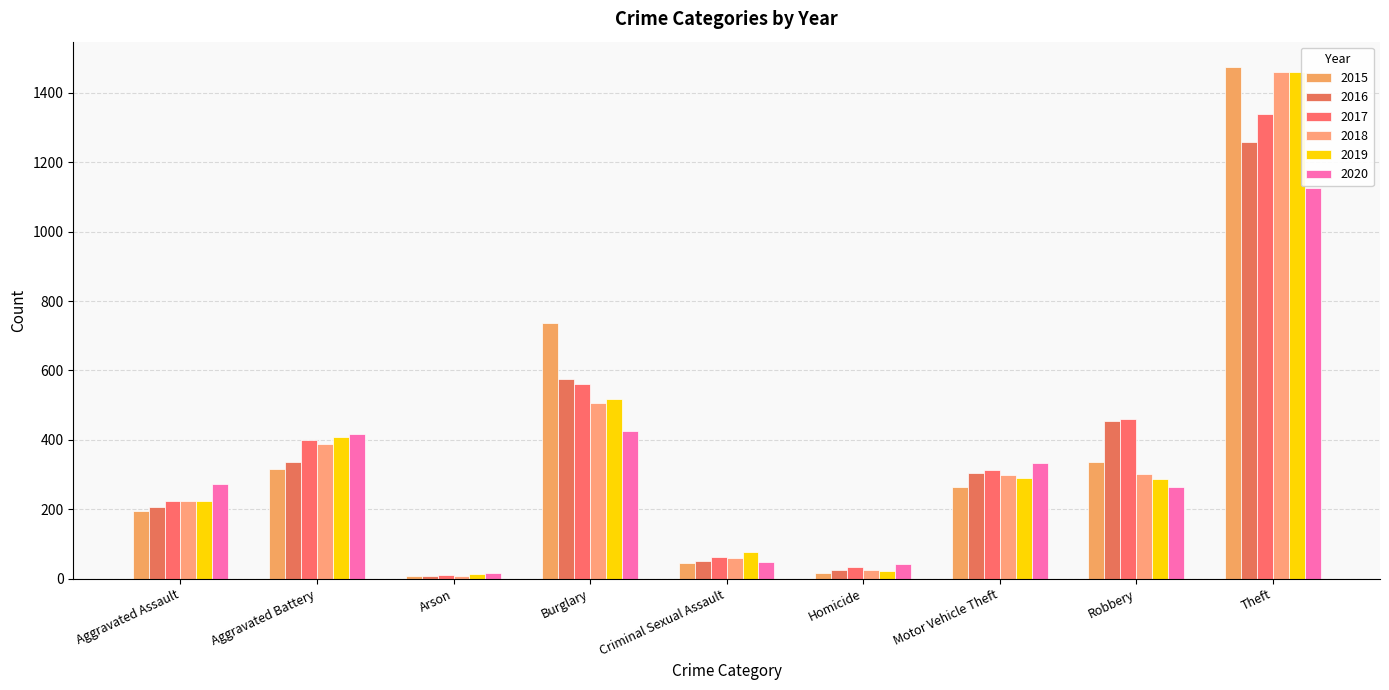

Is it true that 2018 equals 90 at Criminal Sexual Assault?

False